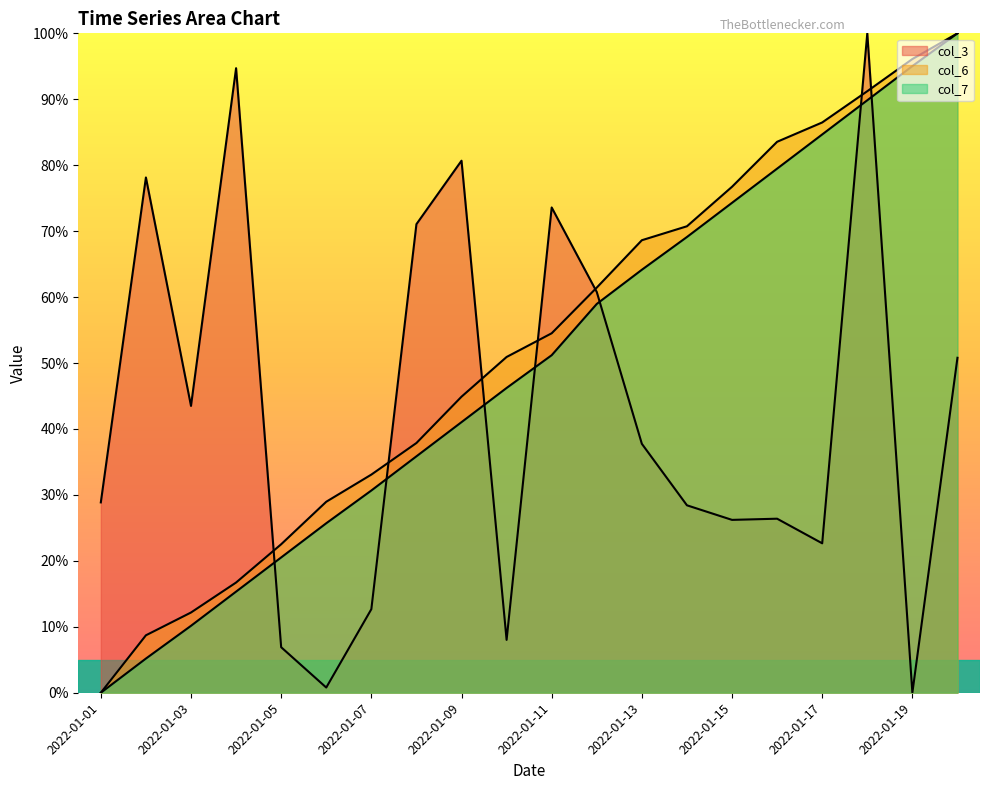

How many lines are shown in the chart?

3